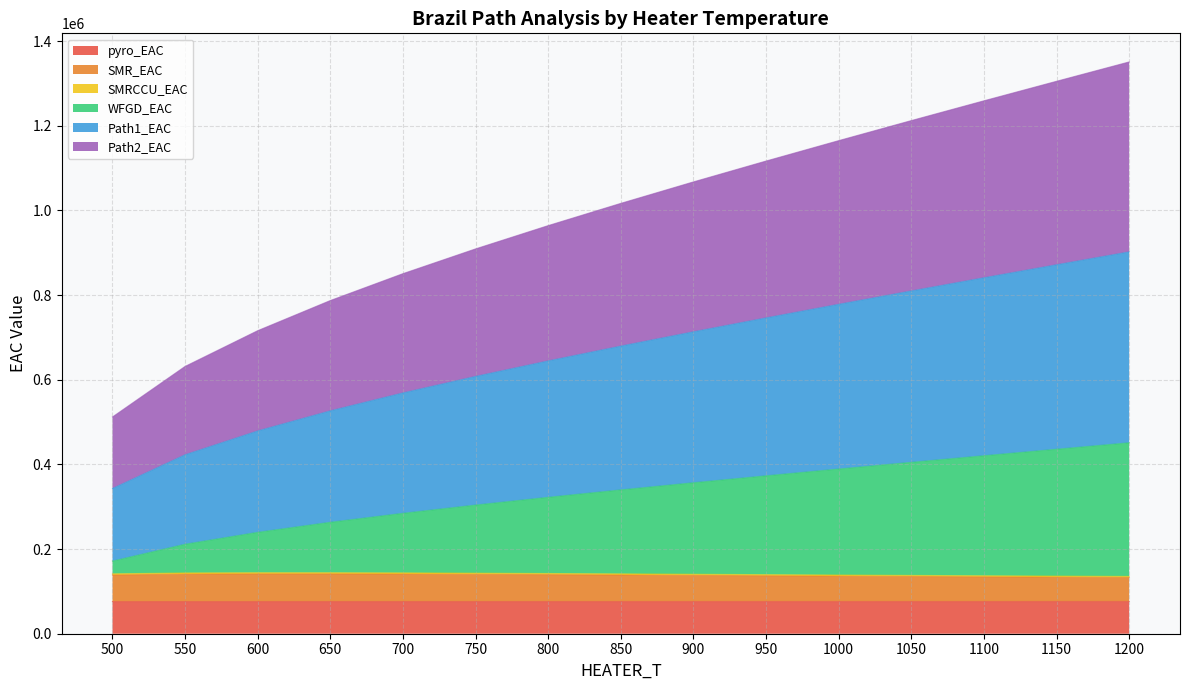

How many data points in SMR_EAC are less than 141419?

7